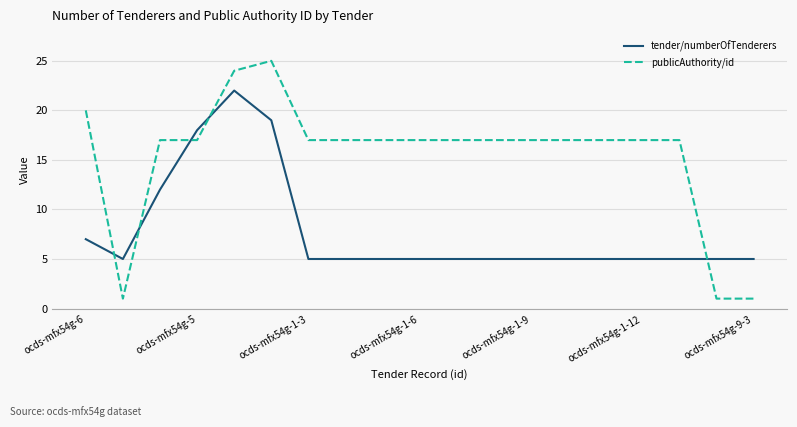

What is the maximum value shown in the chart?

25